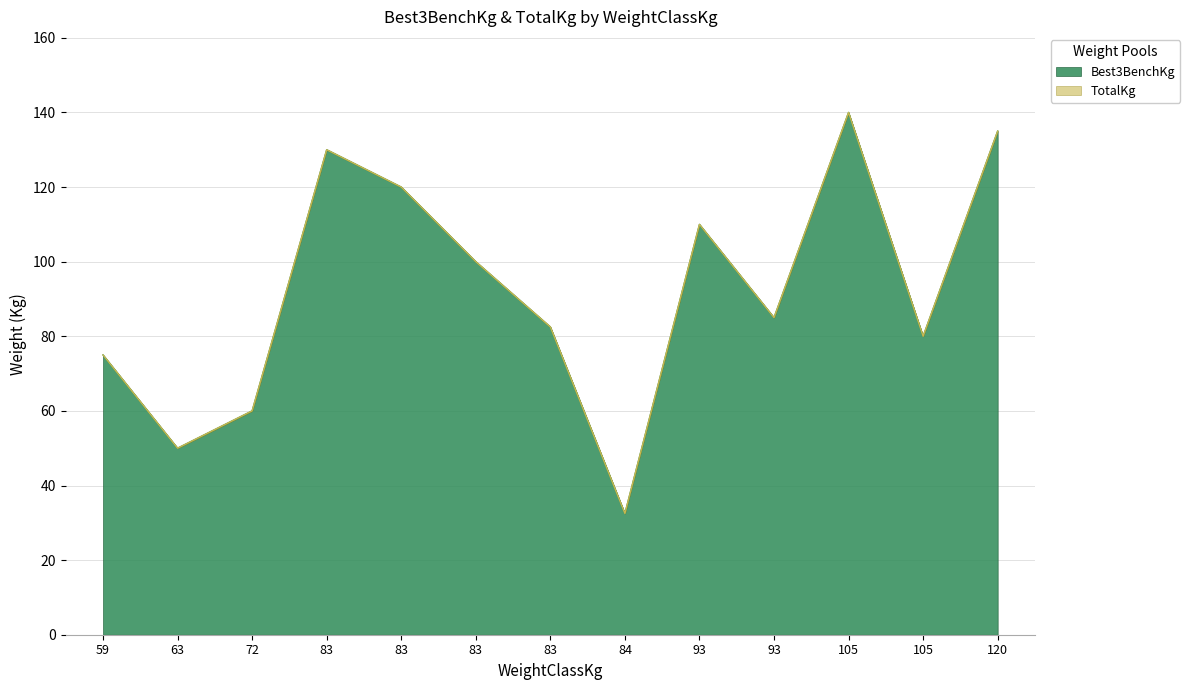

Is it true that Best3BenchKg equals 161.4 at 83?

False